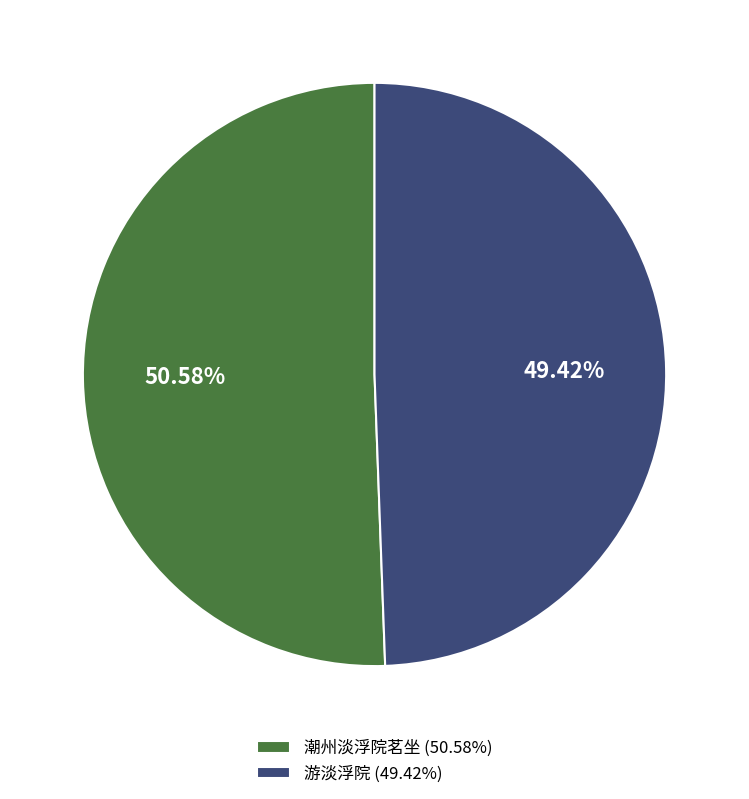

Which category accounts for the majority?

潮州淡浮院茗坐